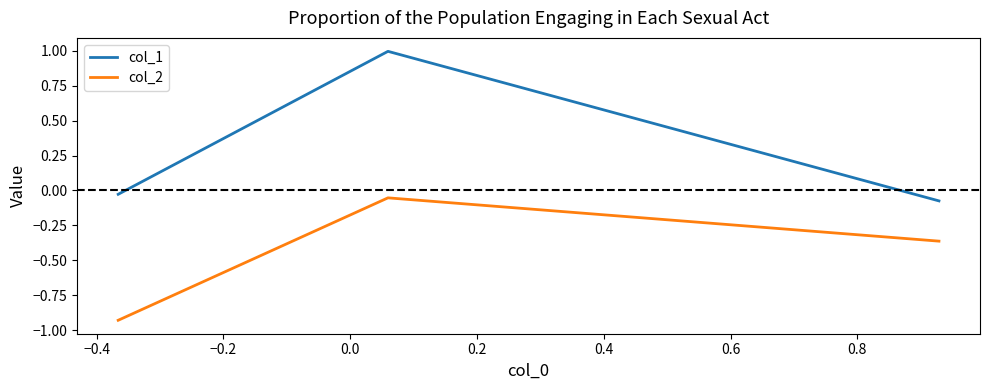

Does the chart display data point markers on the line(s)?

No